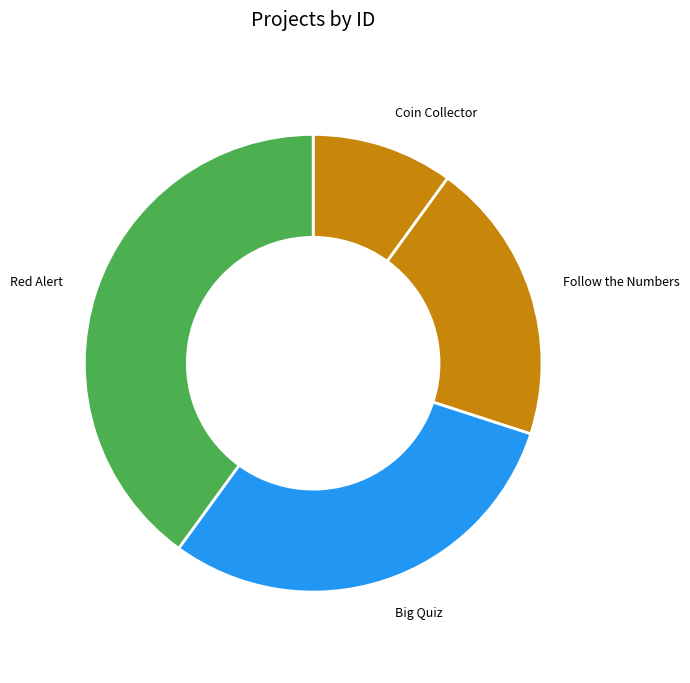

Is it true that Coin Collector is 1% of the pie?

False